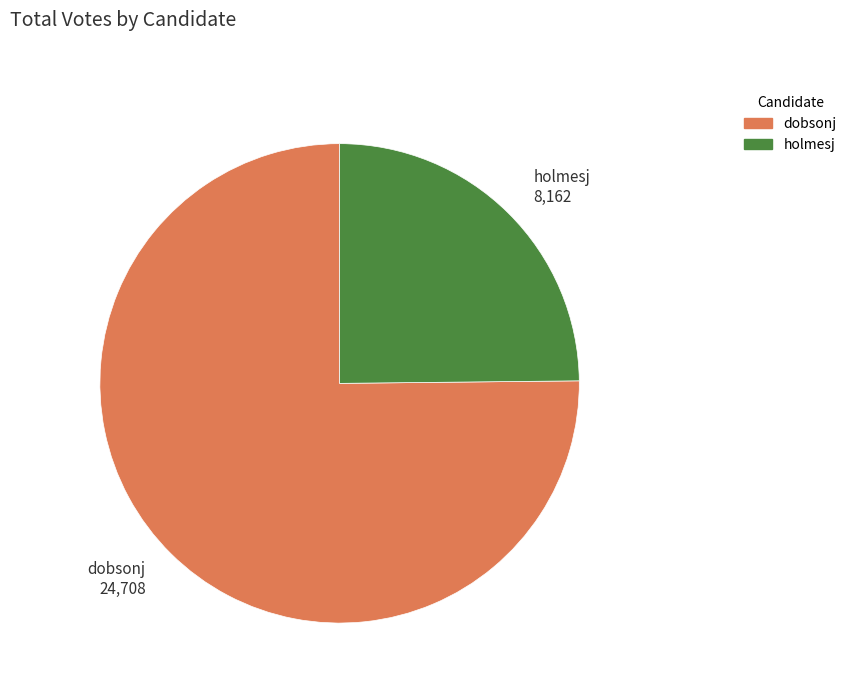

Is the sum of holmesj 8,162 and dobsonj 24,708 greater than half?

Yes